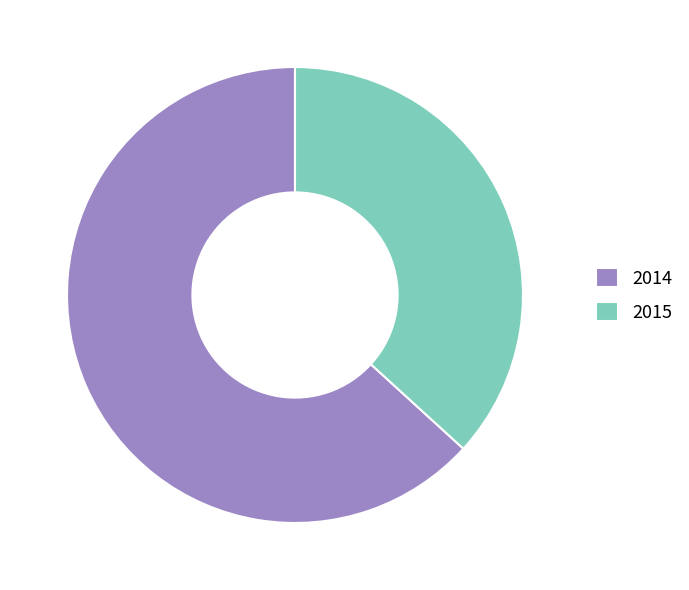

The 2014 slice represents 63% of the pie. True or false?

True